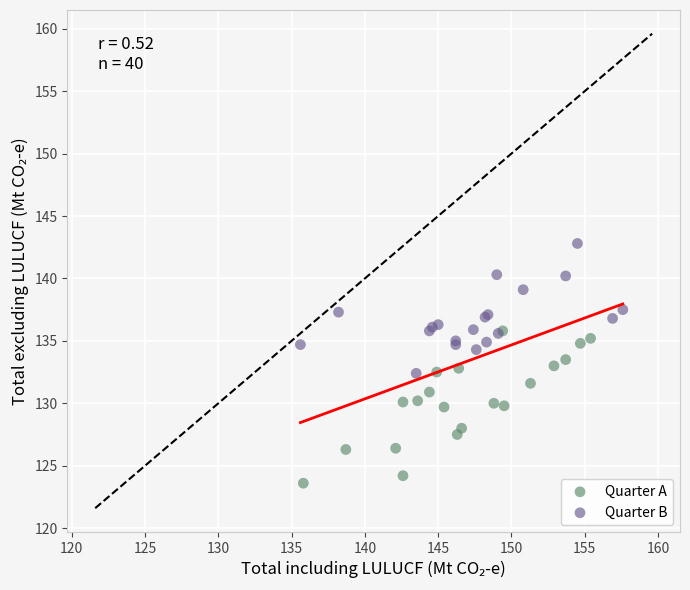

What are all the series names shown in the legend?

Quarter A, Quarter B